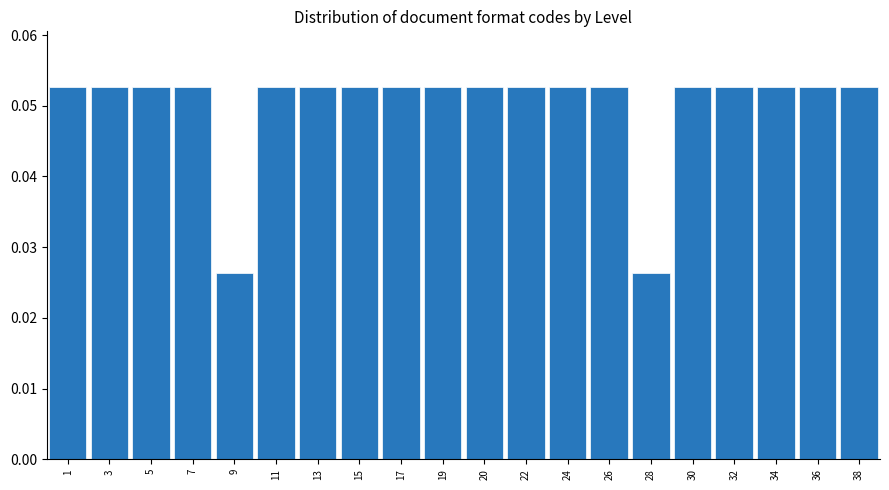

What is the sum of all values?

1.0